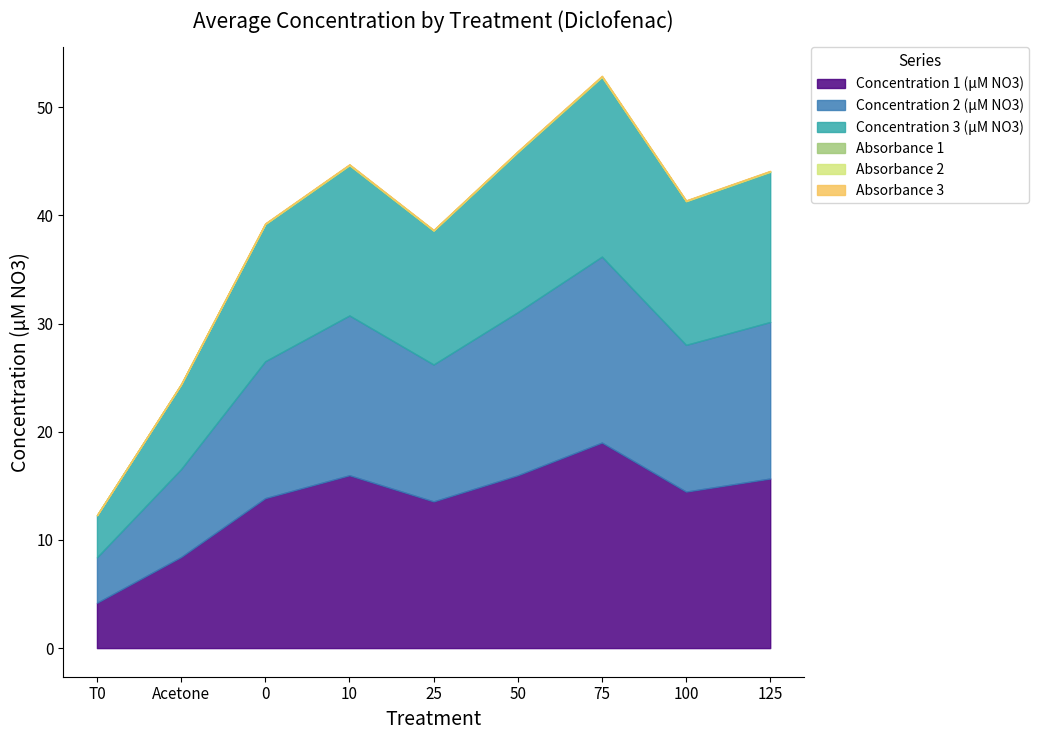

What is the difference between the Concentration 3 (μM NO3) values at 25 and 100?

0.9